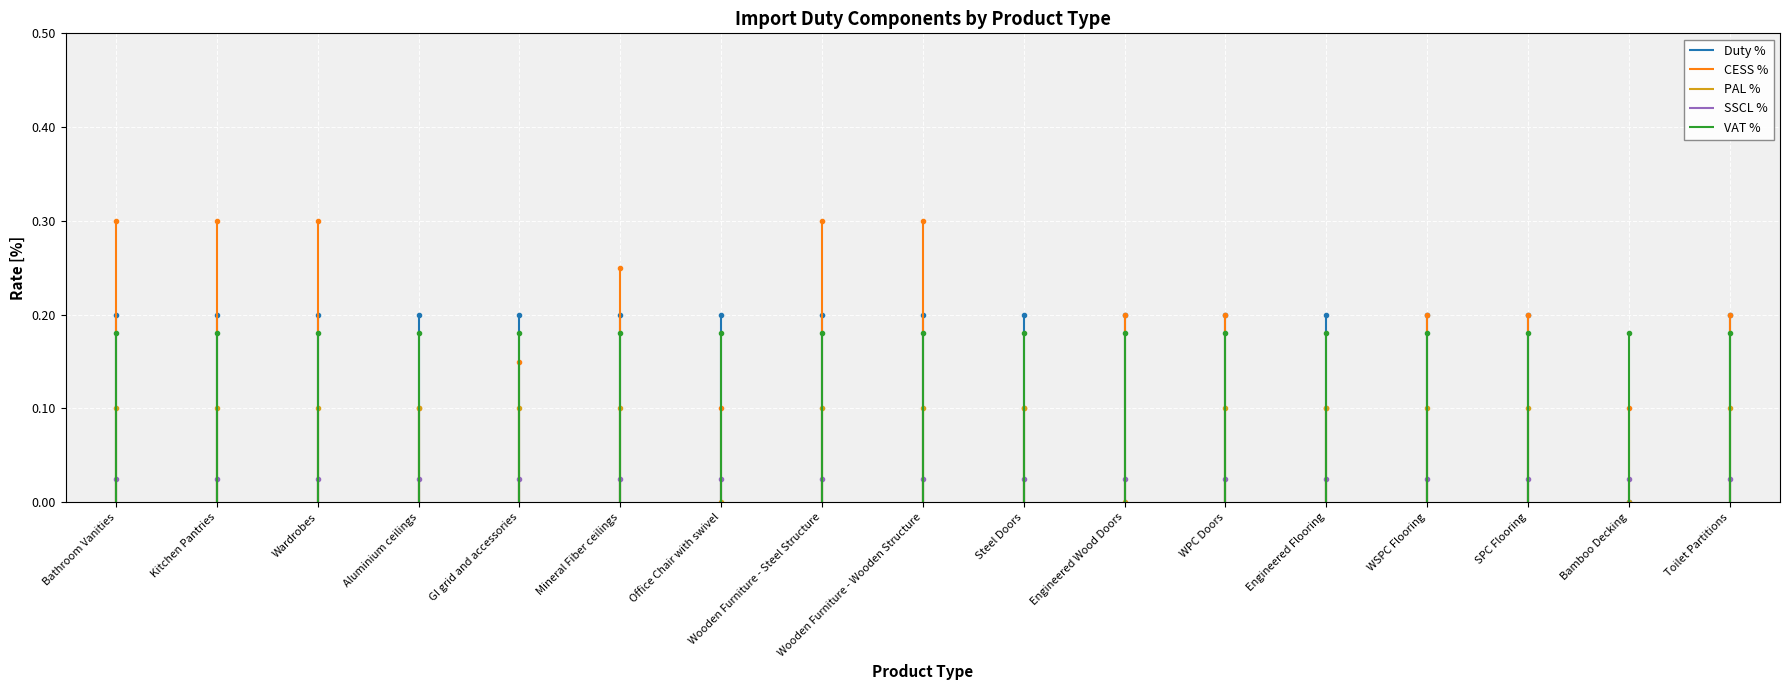

Is it true that CESS % equals 0.2 at SPC Flooring?

True